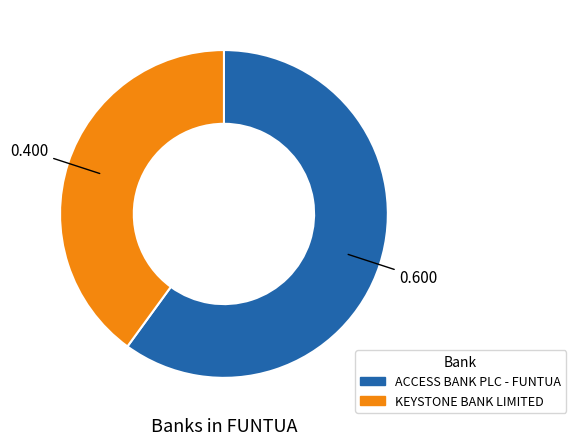

Between KEYSTONE BANK LIMITED and ACCESS BANK PLC - FUNTUA, which is larger?

ACCESS BANK PLC - FUNTUA